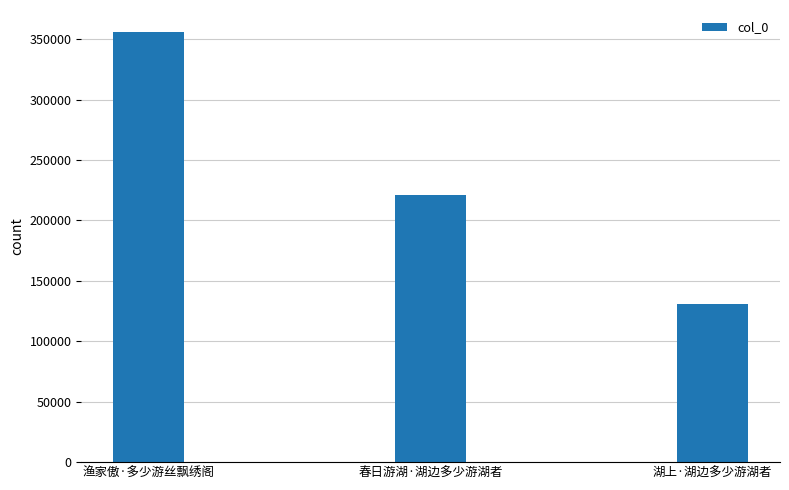

The chart shows a value of 367240 at 春日游湖·湖边多少游湖者. True or false?

False